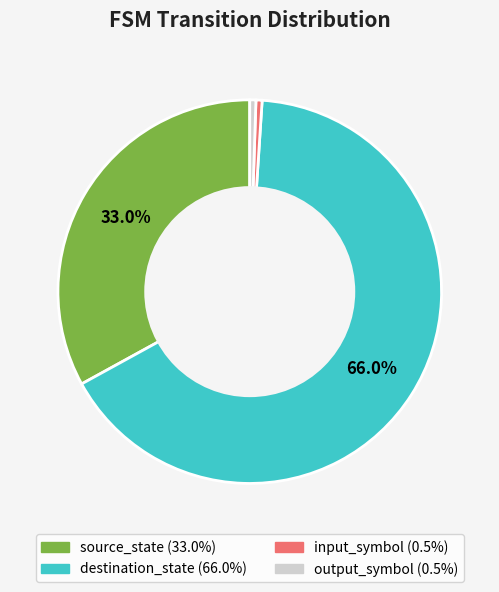

How many slices are in this pie chart?

4